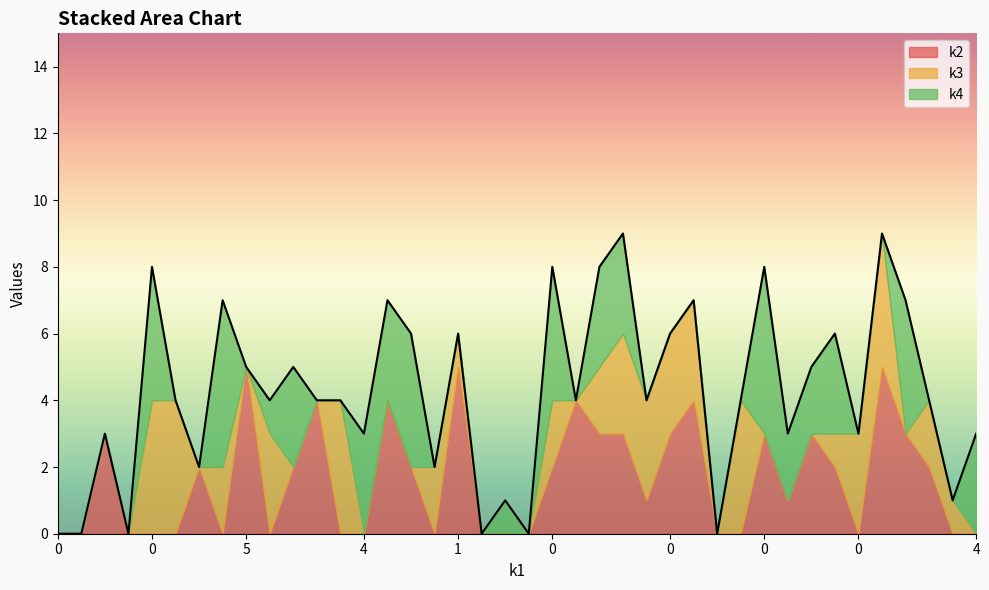

What is the sum of the k4 values at 4 and 0?

3